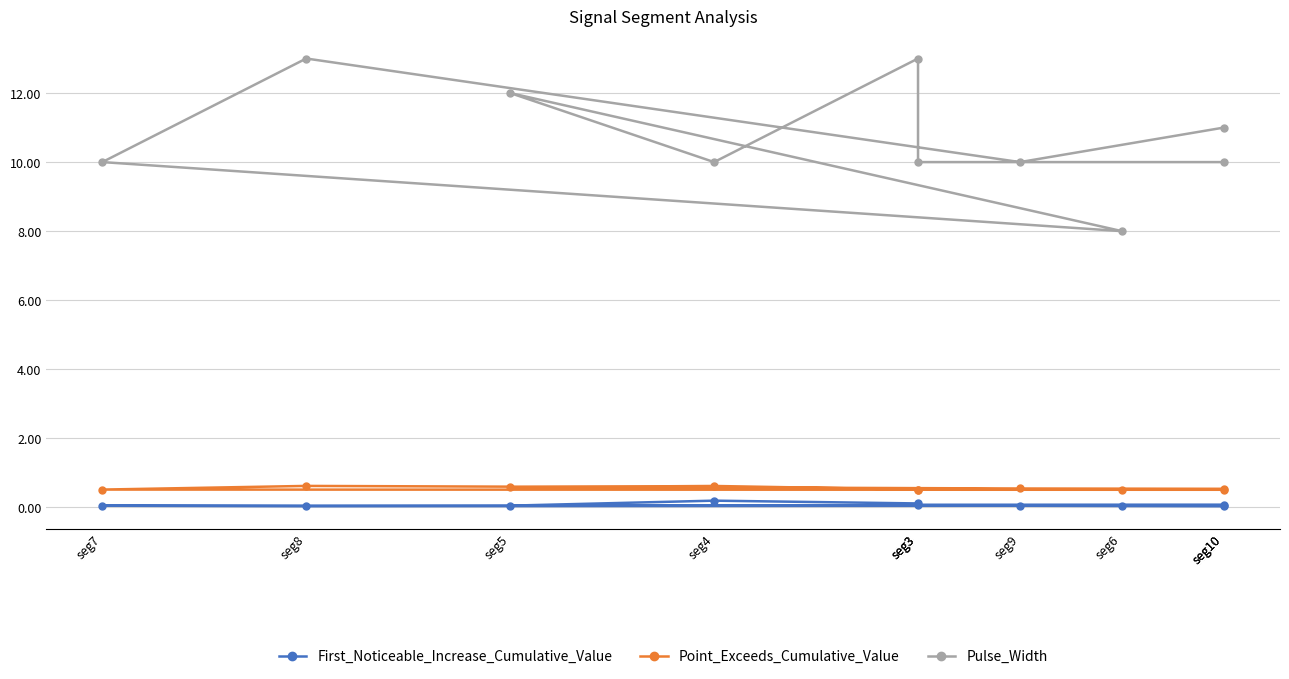

Which series has the largest total across all categories?

Pulse_Width